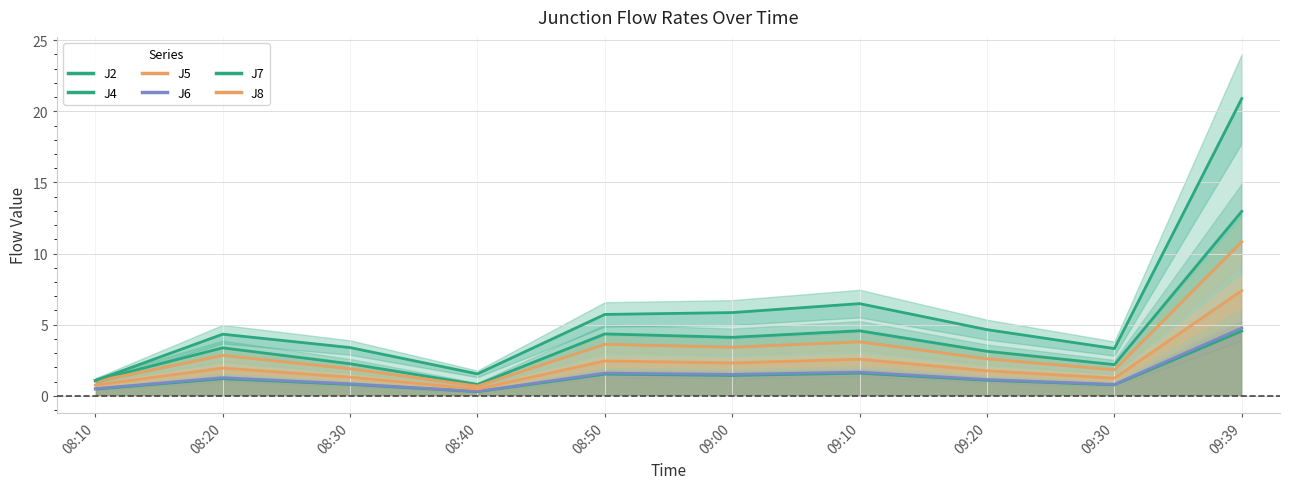

What is the difference between the maximum and minimum values in the J6 series?

4.5